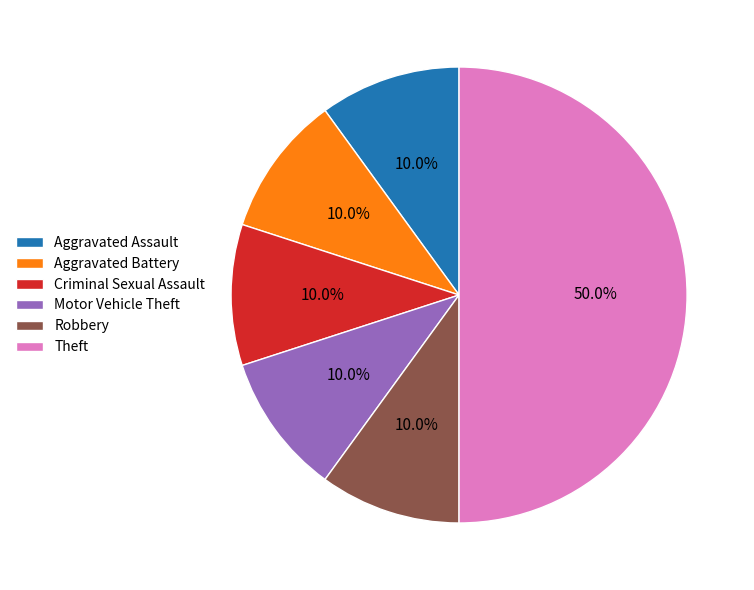

Which category has the biggest portion of the pie?

Theft